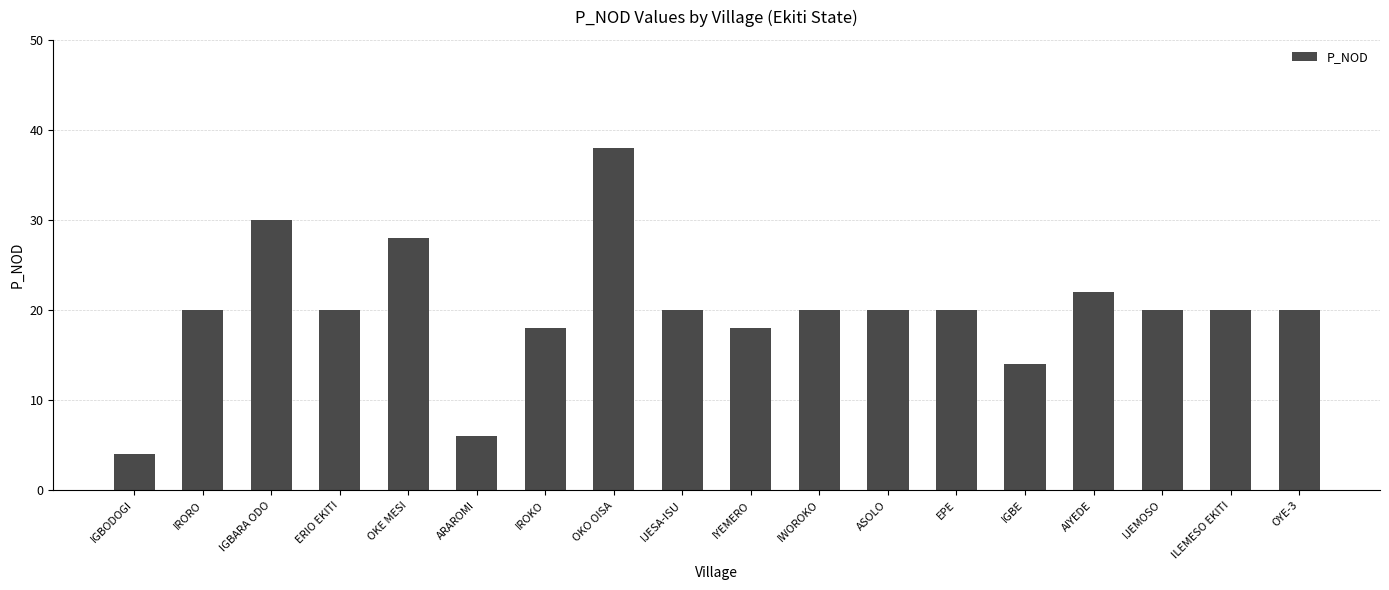

Reading left to right, what are all the values shown in this chart?

4	20	30	20	28	6	18	38	20	18	20	20	20	14	22	20	20	20